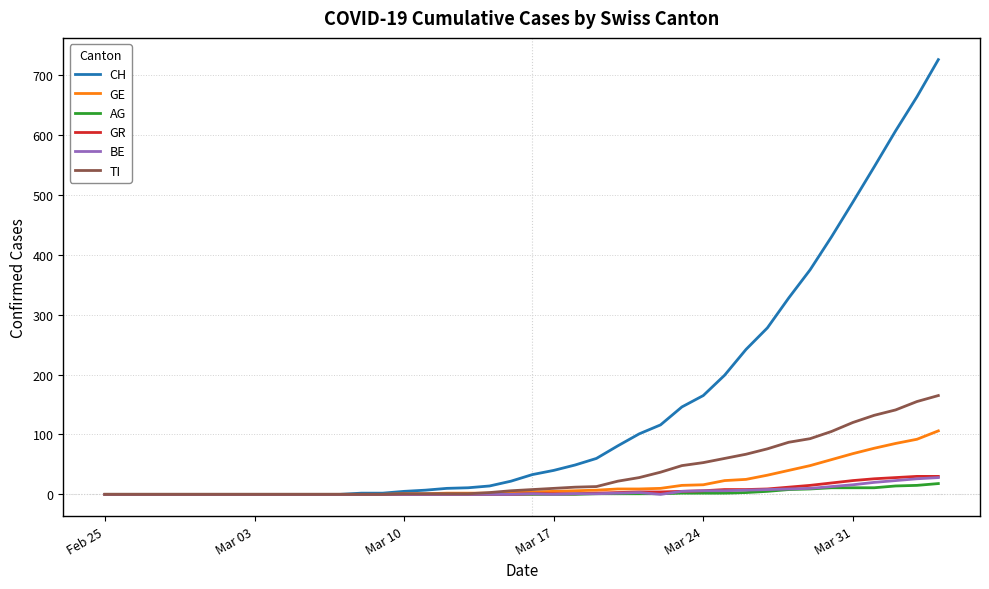

What is the greatest value displayed?

726